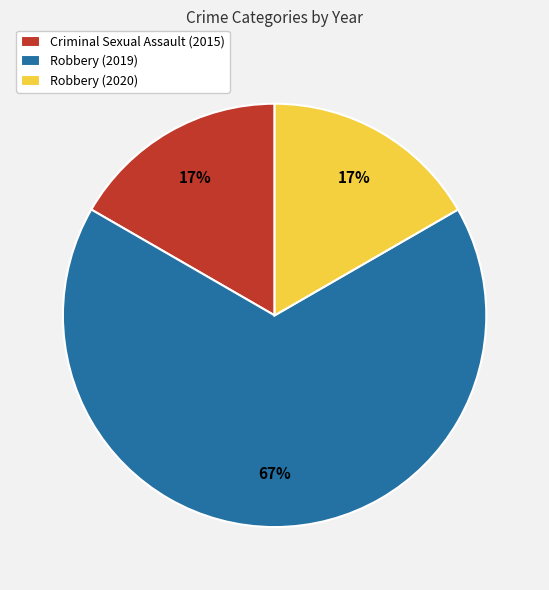

Which category accounts for the majority?

Robbery (2019)